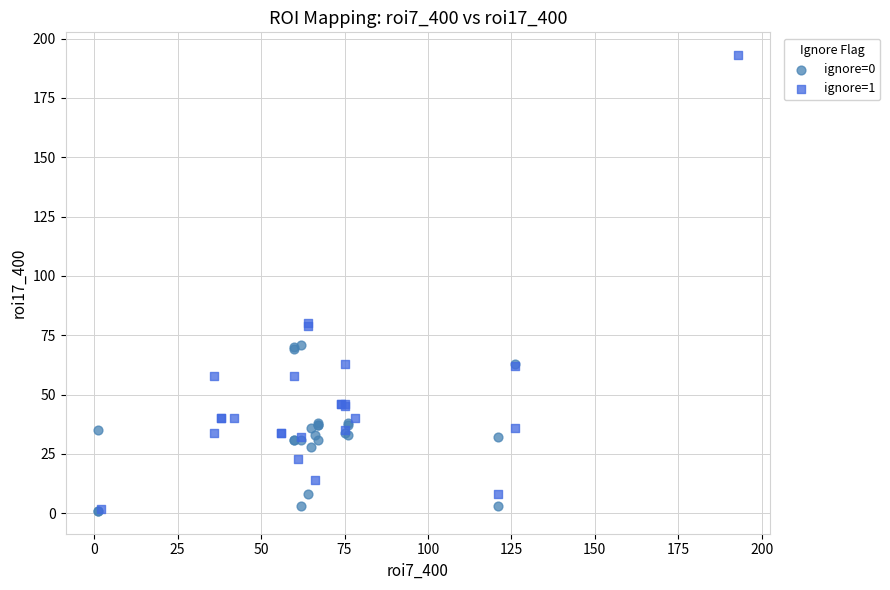

What are all the series names shown in the legend?

ignore=0, ignore=1